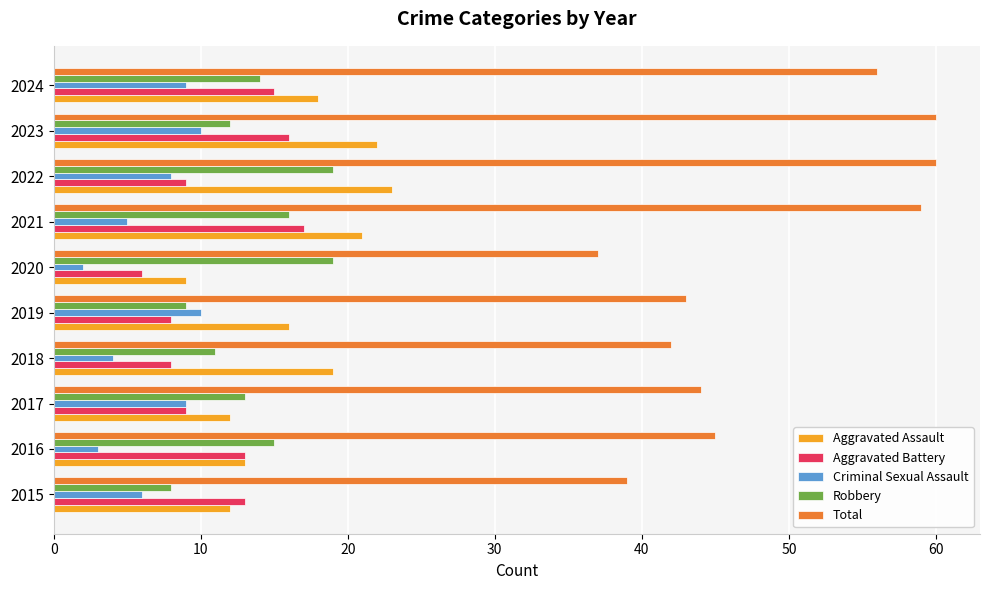

Which series has the largest total across all categories?

Total